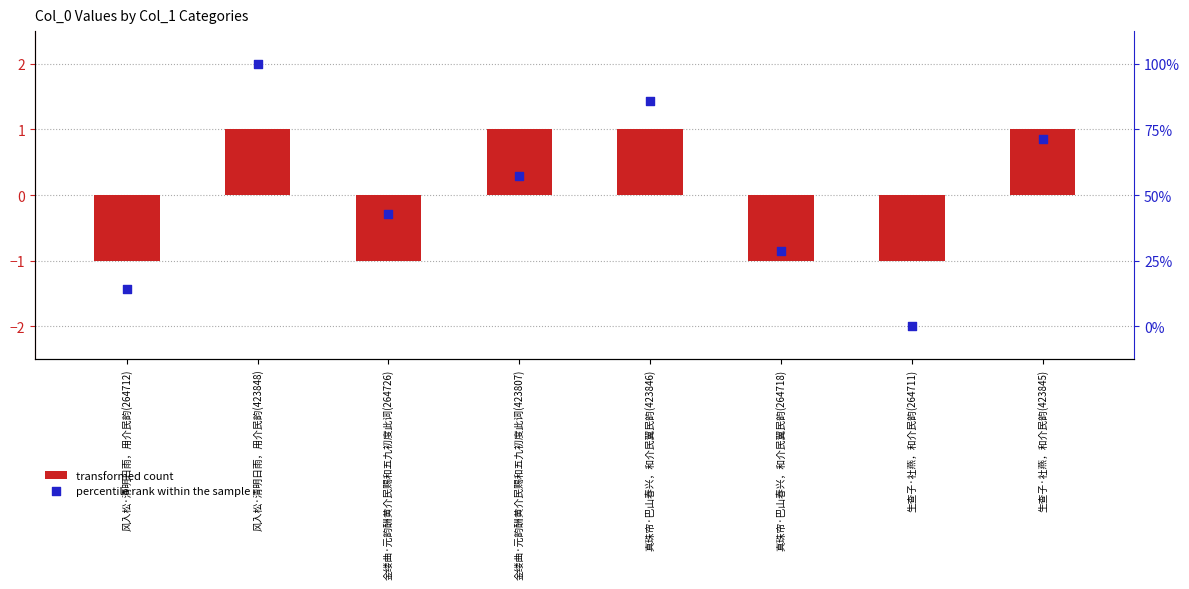

Is the value of transformed count at 风入松·清明日雨，用介民韵(264712) greater than the value of percentile rank within the sample at 风入松·清明日雨，用介民韵(423848)?

No